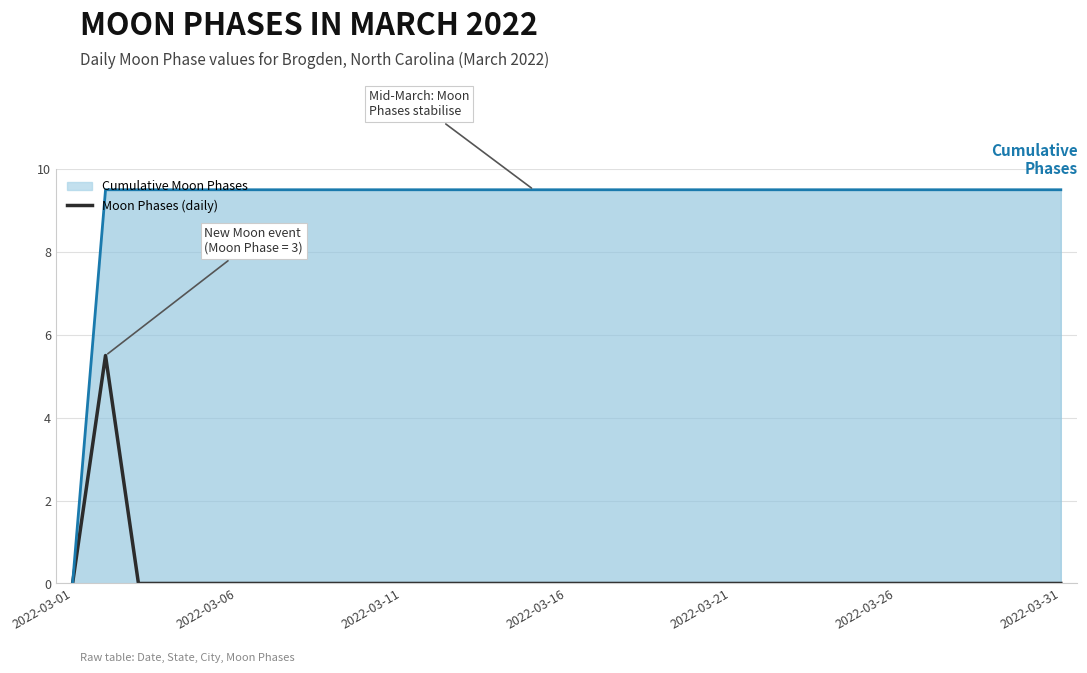

How many lines are shown in the chart?

1